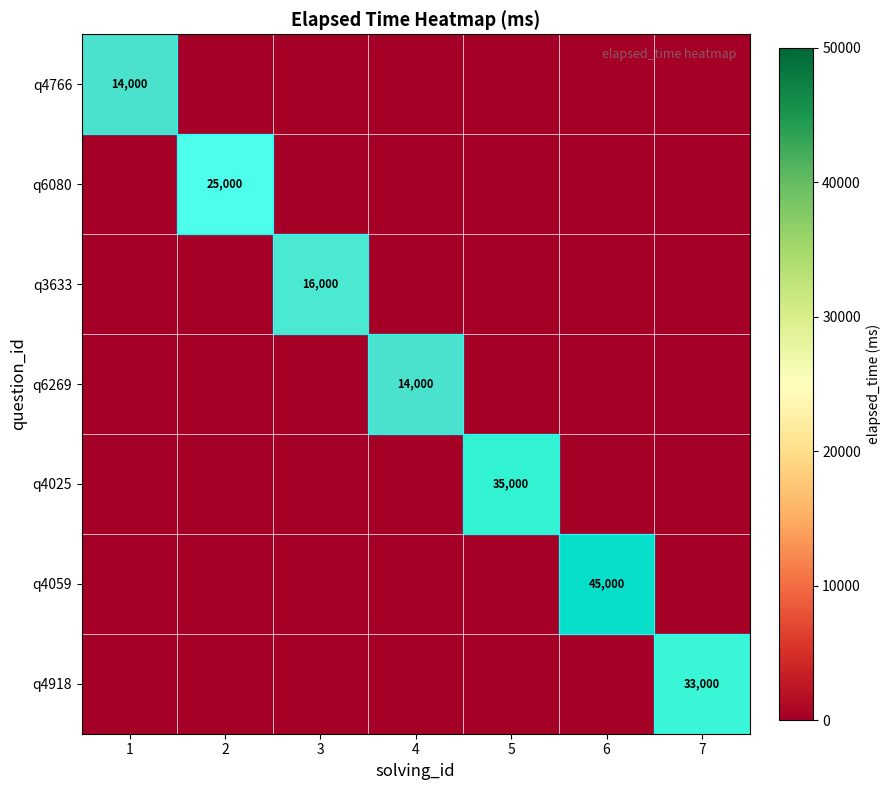

The q4766 series shows 3760 at 1. True or false?

False